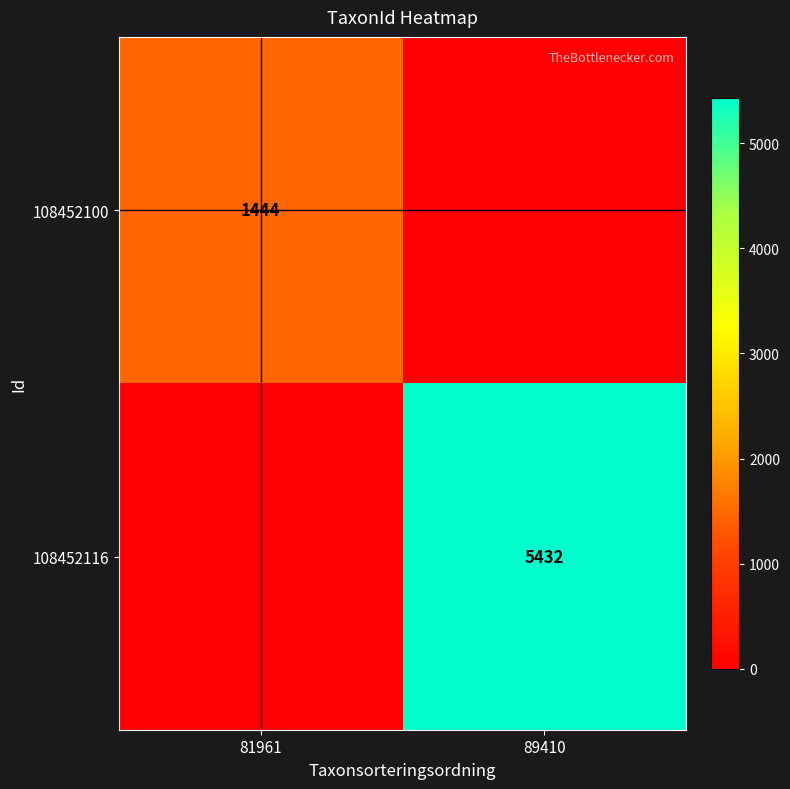

How many distinct data groups are displayed?

2